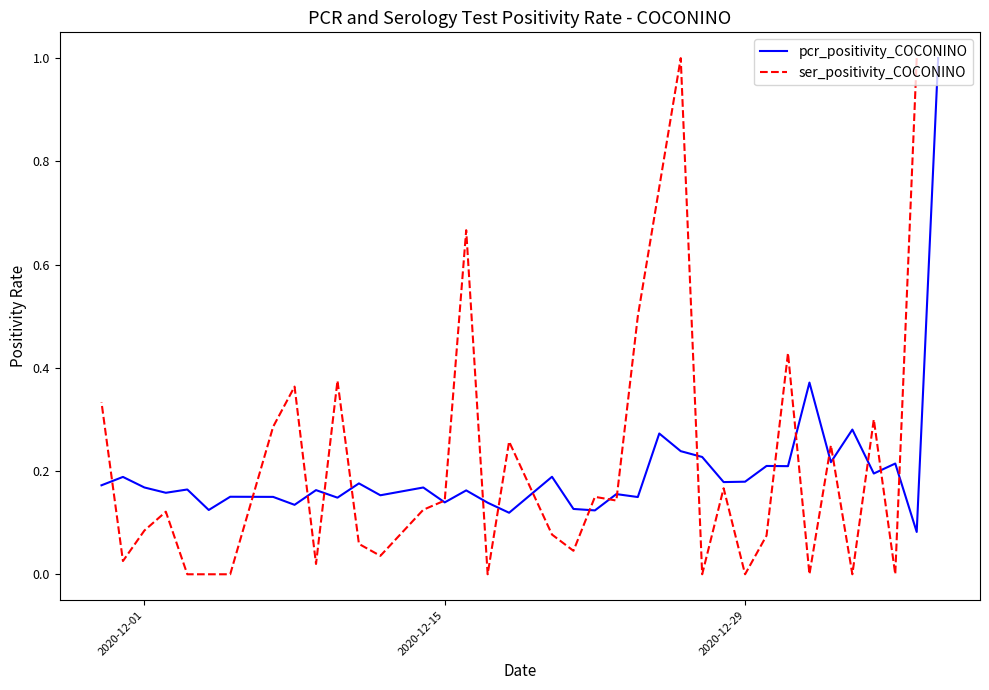

What is the average value of the pcr_positivity_COCONINO series?

0.2